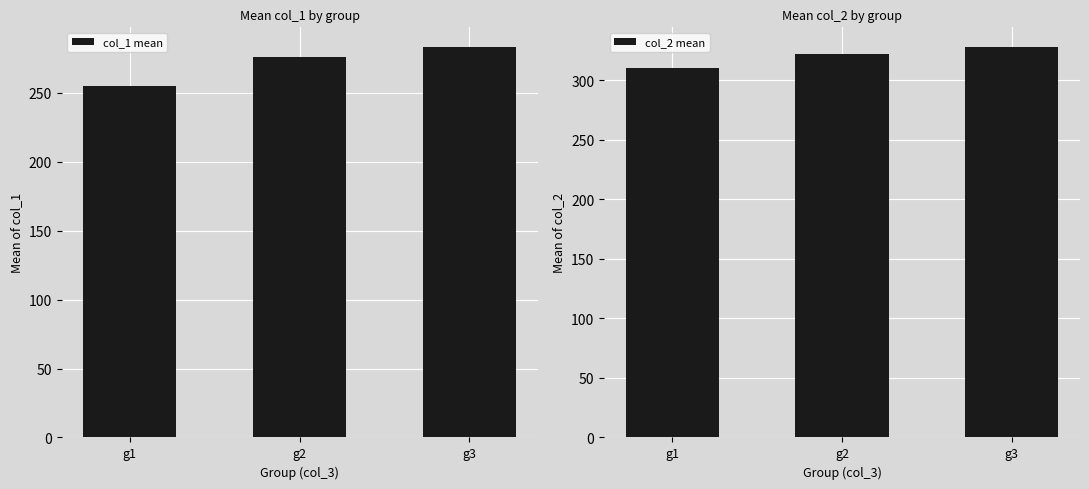

Does the chart contain stacked bars?

No